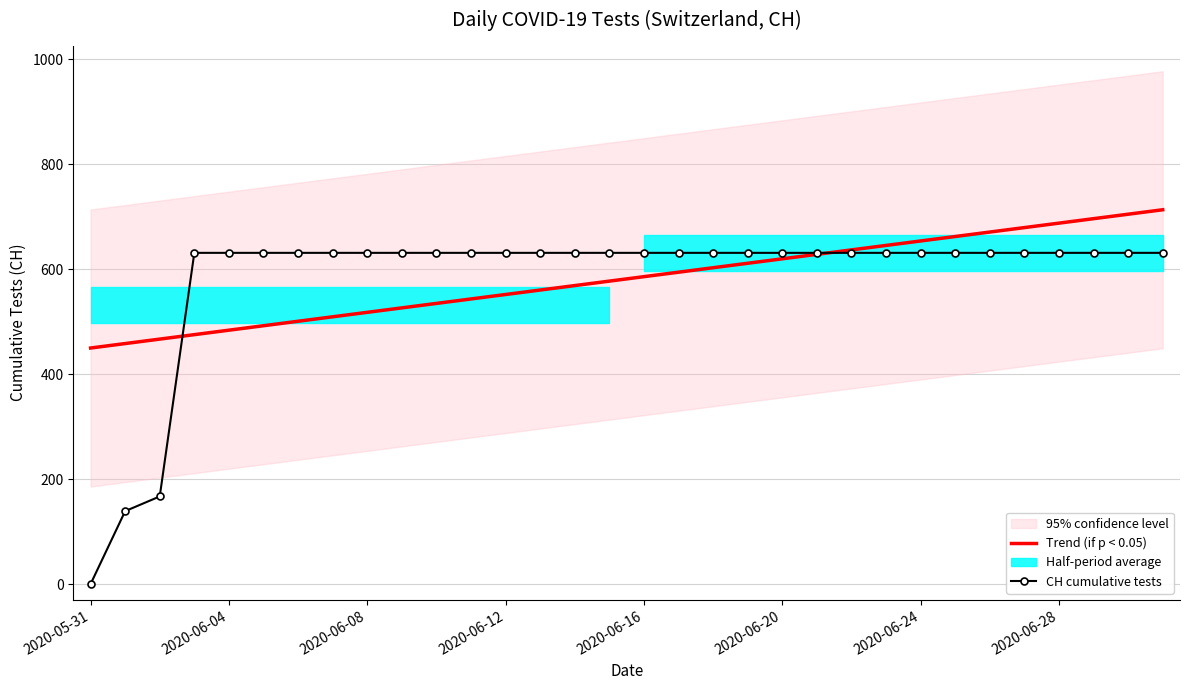

Which series has the largest range (max minus min)?

CH cumulative tests